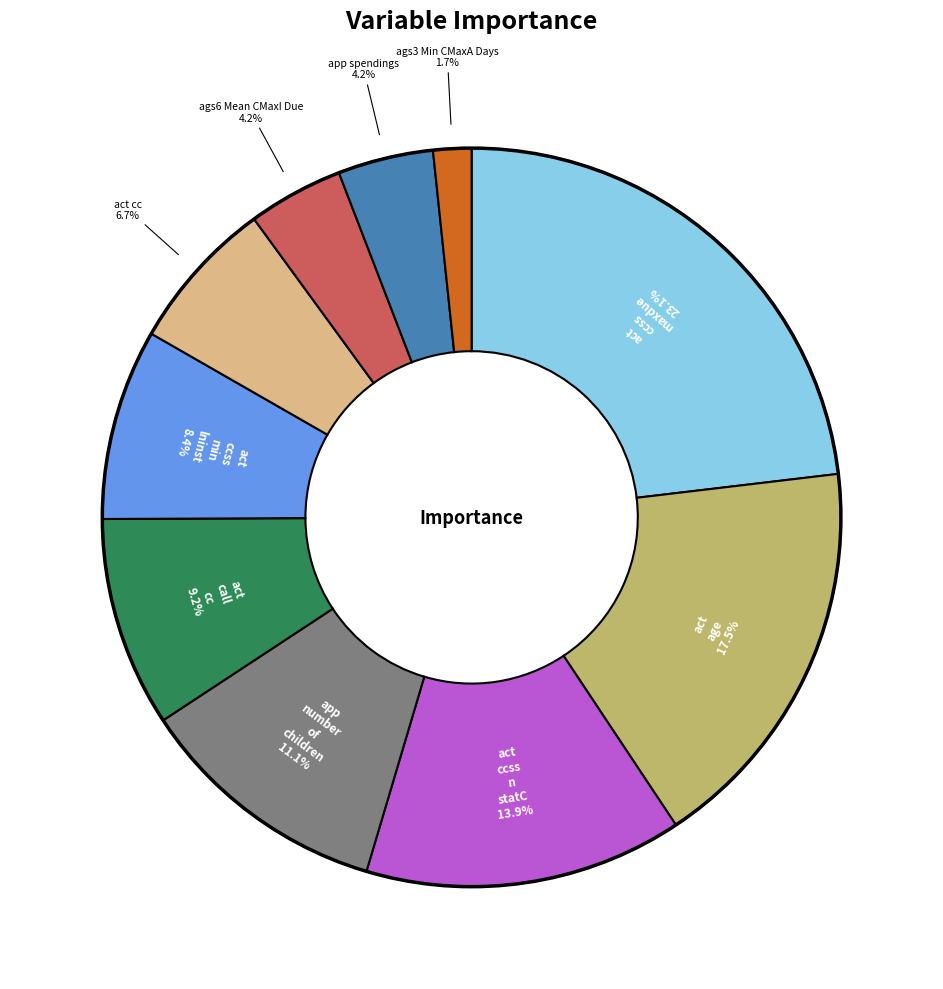

Is there any slice that represents more than half of the pie?

No